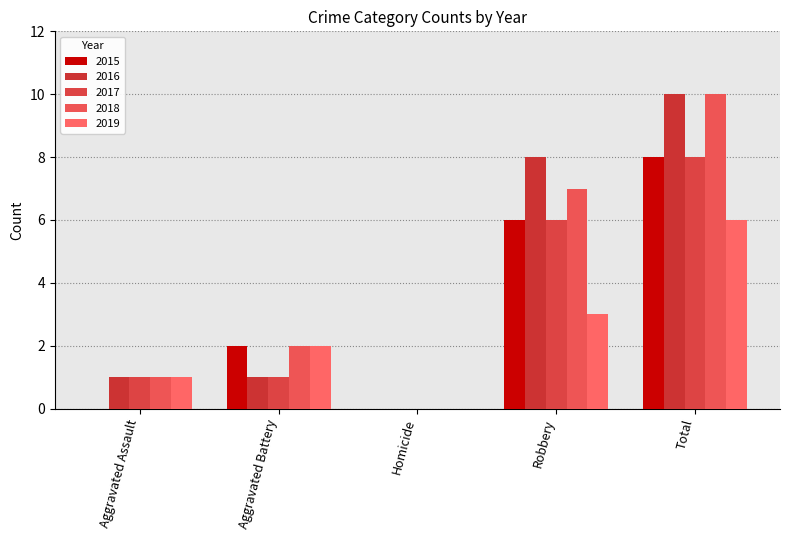

Reading left to right, extract all data points from this chart.

2015: Aggravated Assault=0	Aggravated Battery=2	Homicide=0	Robbery=6	Total=8
2016: Aggravated Assault=1	Aggravated Battery=1	Homicide=0	Robbery=8	Total=10
2017: Aggravated Assault=1	Aggravated Battery=1	Homicide=0	Robbery=6	Total=8
2018: Aggravated Assault=1	Aggravated Battery=2	Homicide=0	Robbery=7	Total=10
2019: Aggravated Assault=1	Aggravated Battery=2	Homicide=0	Robbery=3	Total=6